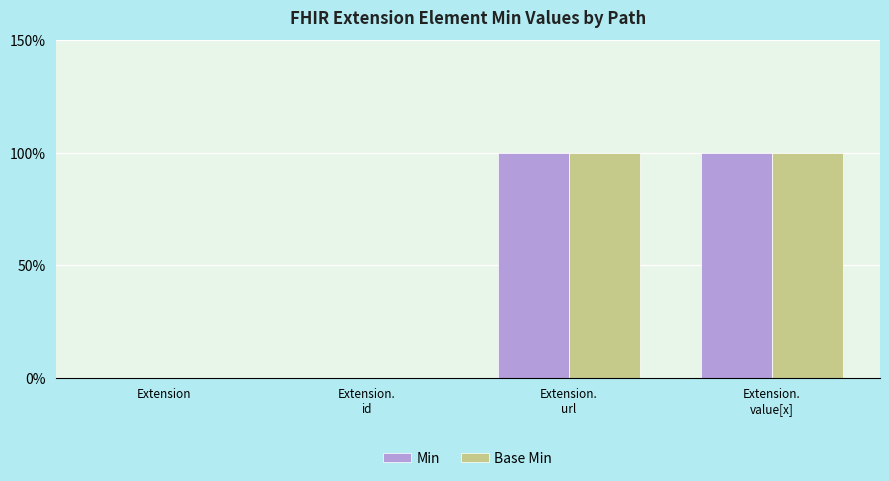

The value of Base Min at Extension.
id is -1. True or false?

False